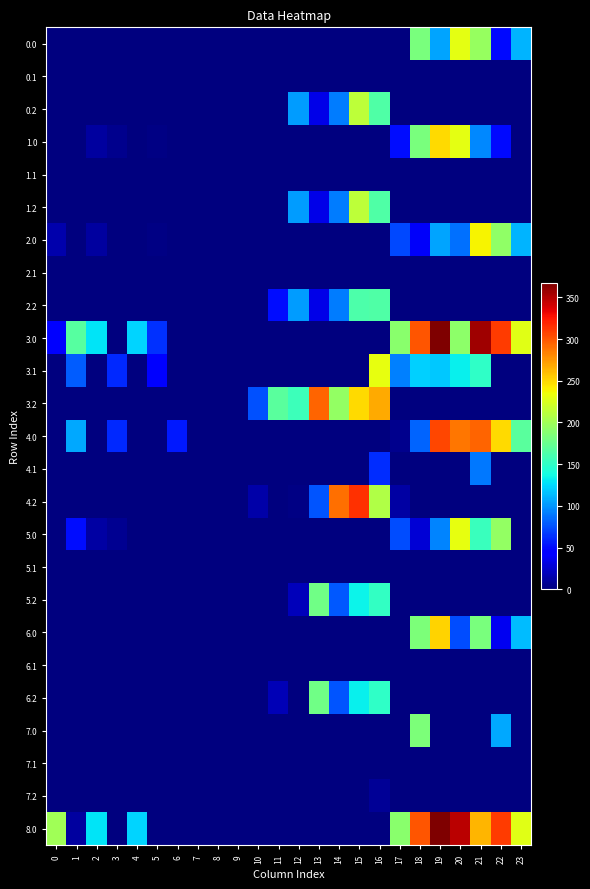

How many data points does each series have?

24